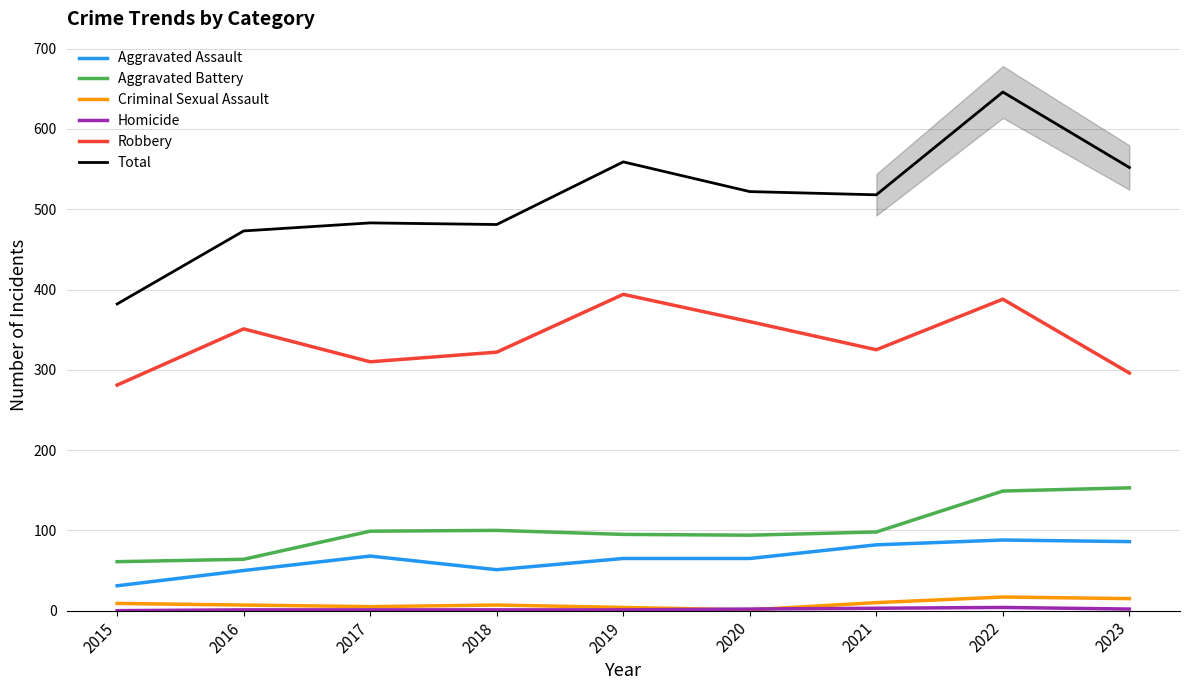

True or false: Total has a value of 232 at 2018.

False